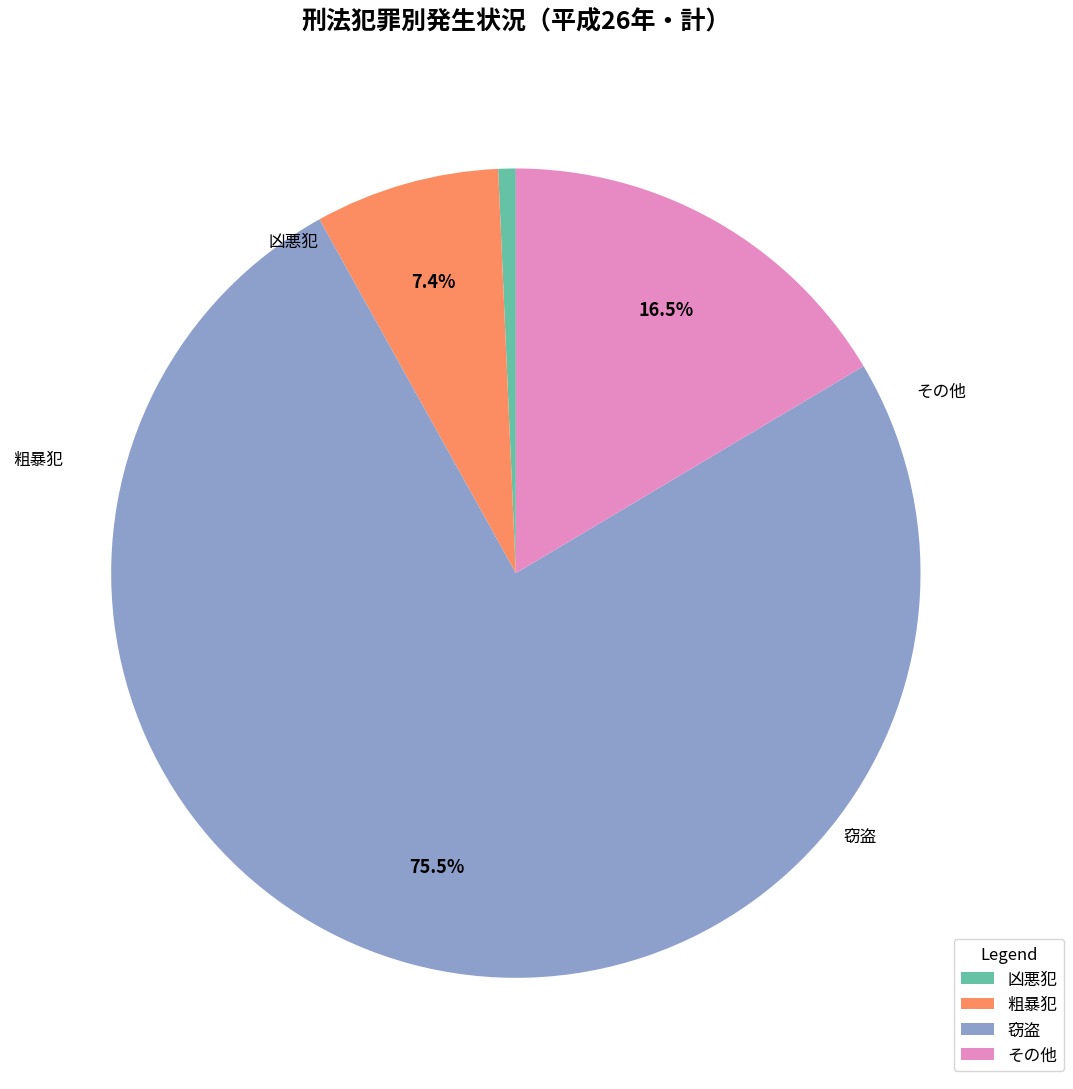

What is the majority slice?

窃盗